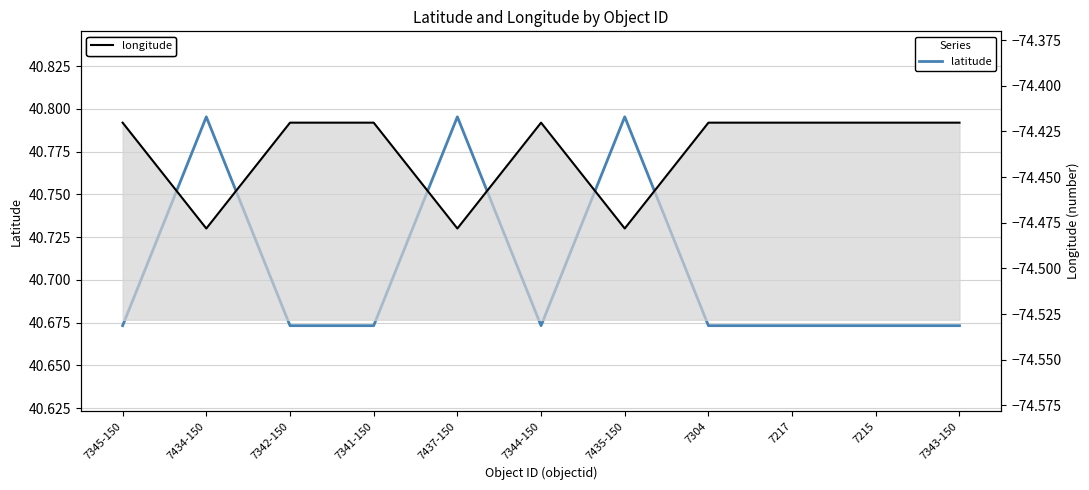

What are all the series names shown in the legend?

latitude, longitude